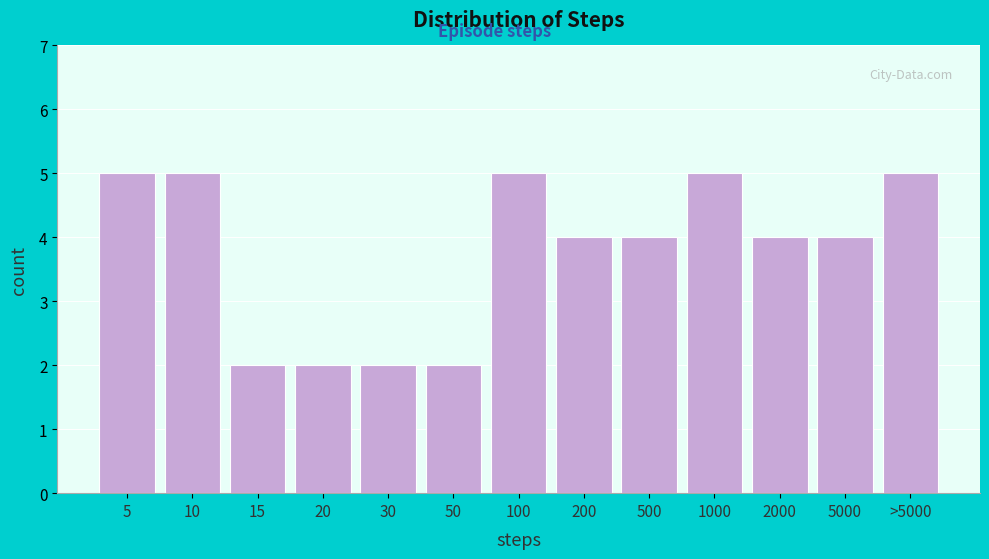

Reading left to right, list all the values displayed in this chart.

5	5	2	2	2	2	5	4	4	5	4	4	5